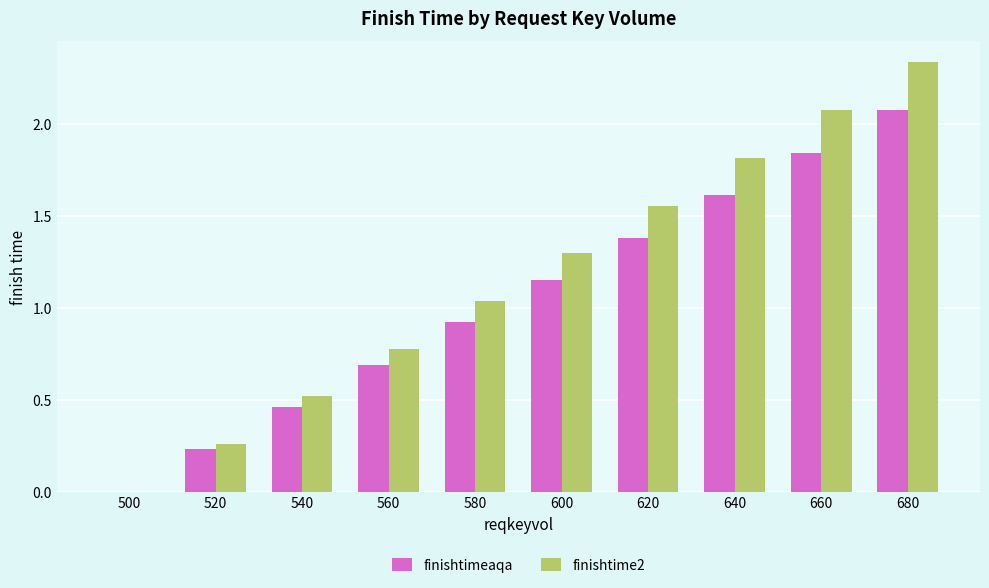

The finishtime2 series shows 0.5 at 540. True or false?

True